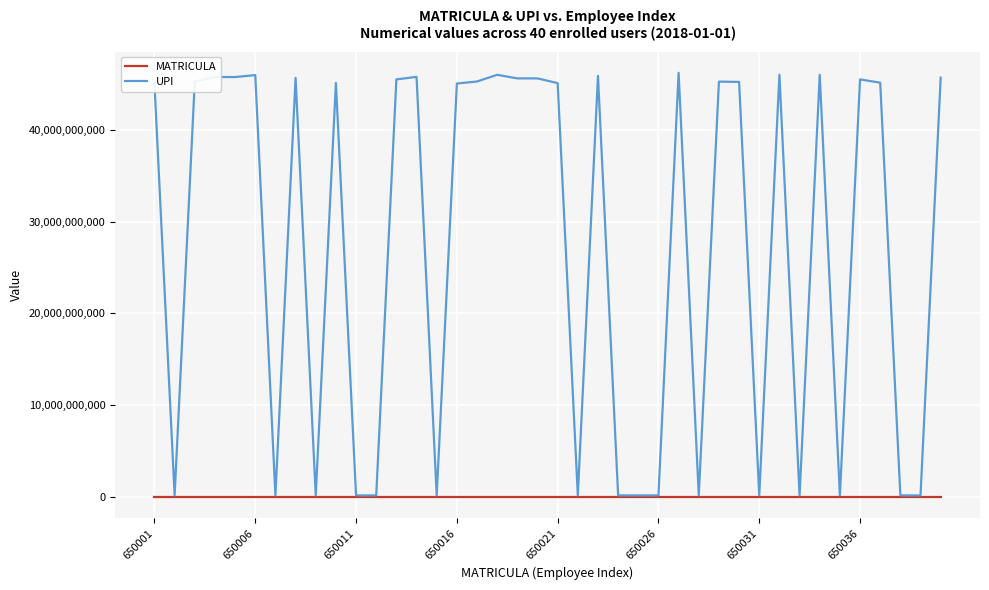

Rank the series by their maximum value, from highest to lowest.

UPI, MATRICULA